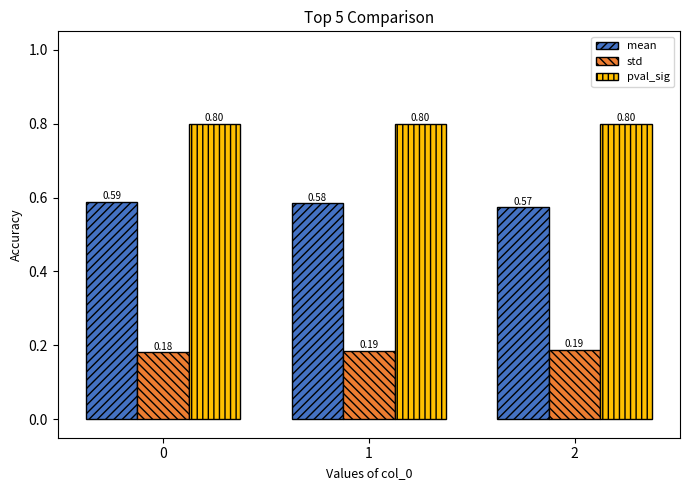

What is the total value across all series at 0?

1.6